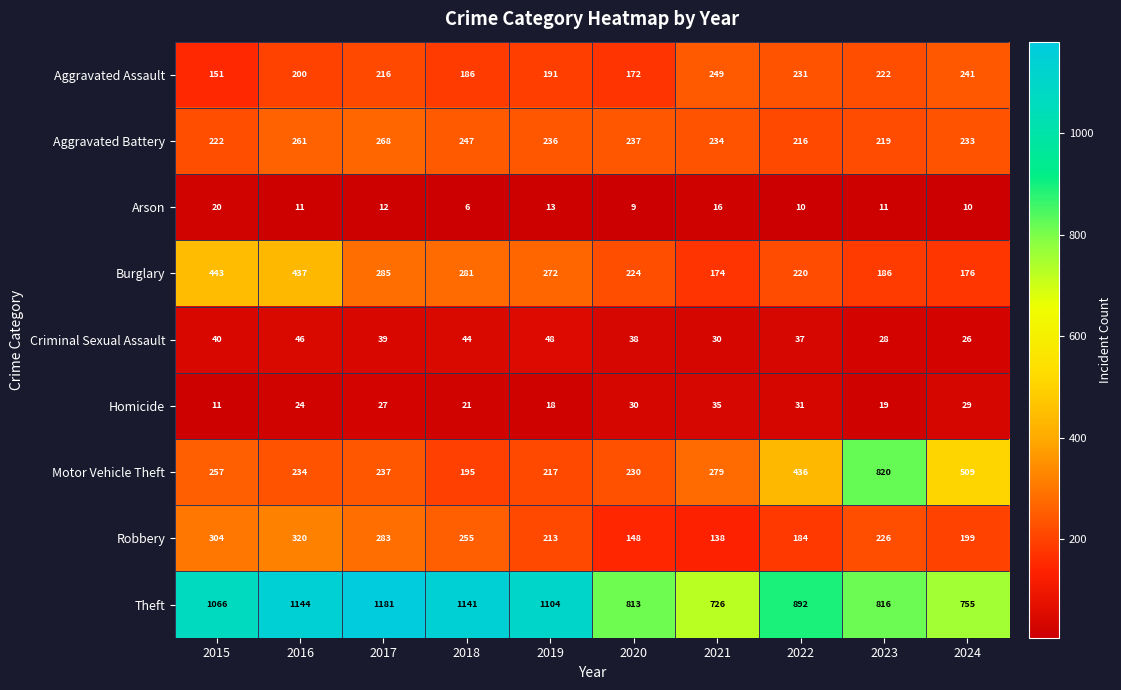

How many categories are shown in the chart?

10